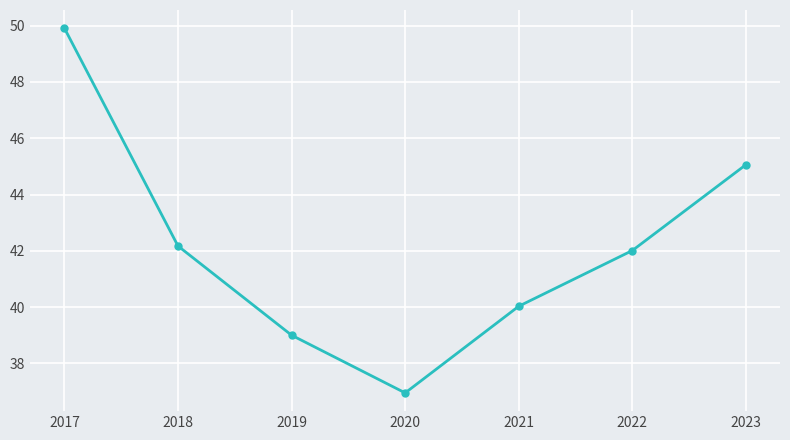

Reading left to right, extract all data points from this chart.

2017=49.9	2018=42.2	2019=39.0	2020=37.0	2021=40.0	2022=42.0	2023=45.1